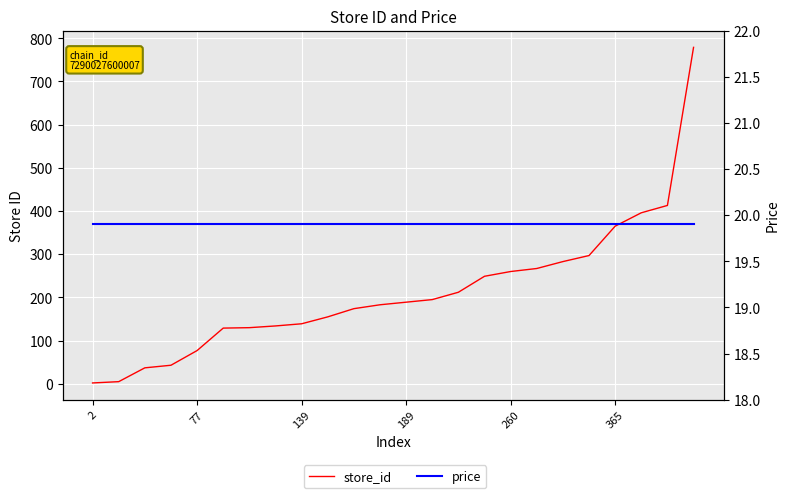

True or false: price has more than 1 interior local peaks.

False